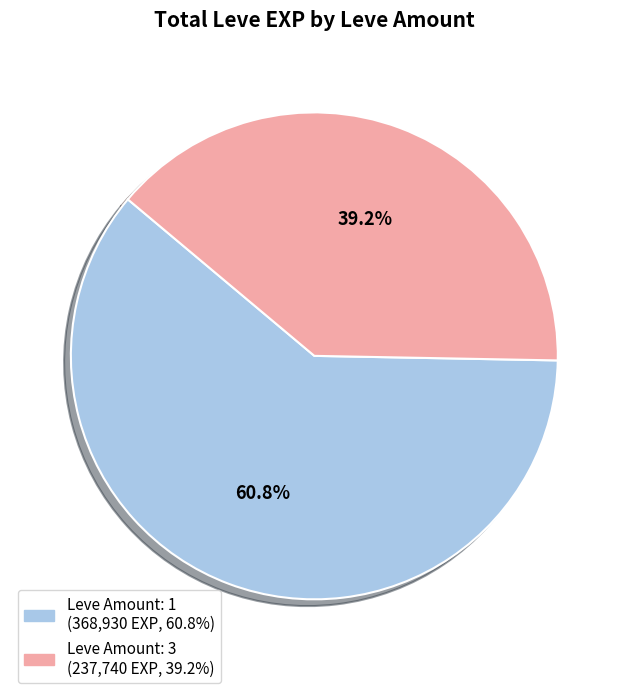

Does any single category account for the majority?

Yes